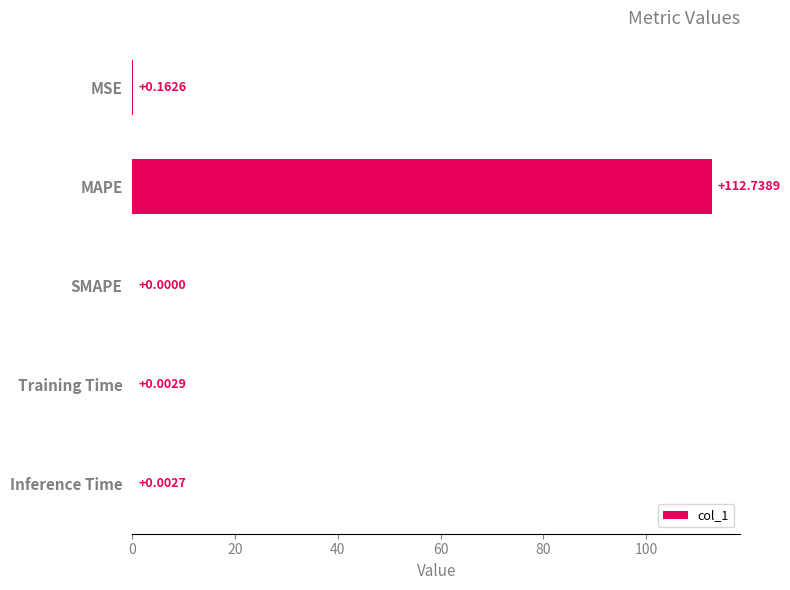

Between Training Time and MAPE, which is larger?

MAPE